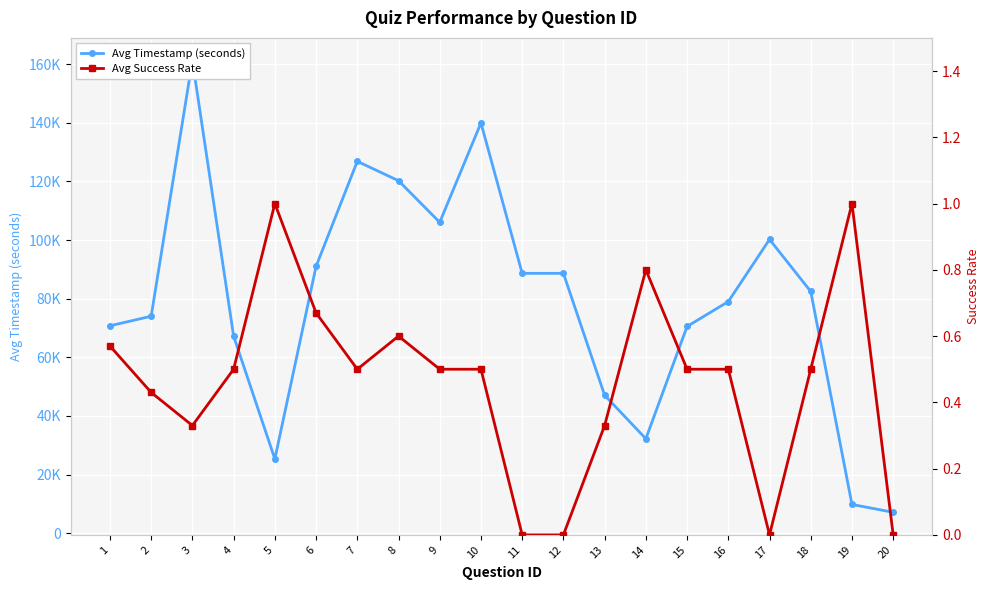

The value of Avg Timestamp (seconds) at 20 is 2749.8. True or false?

False